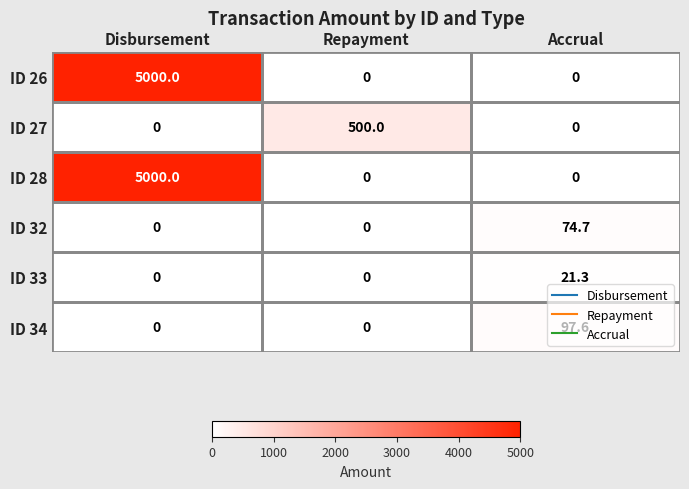

Which category has the highest value in the ID 28 series?

Disbursement